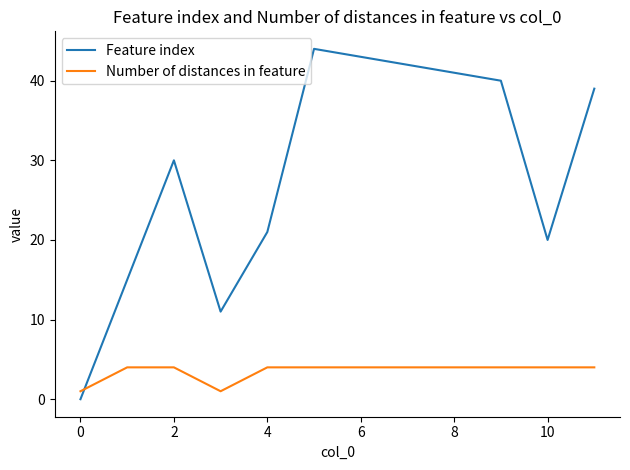

Which series has the widest spread of values?

Feature index